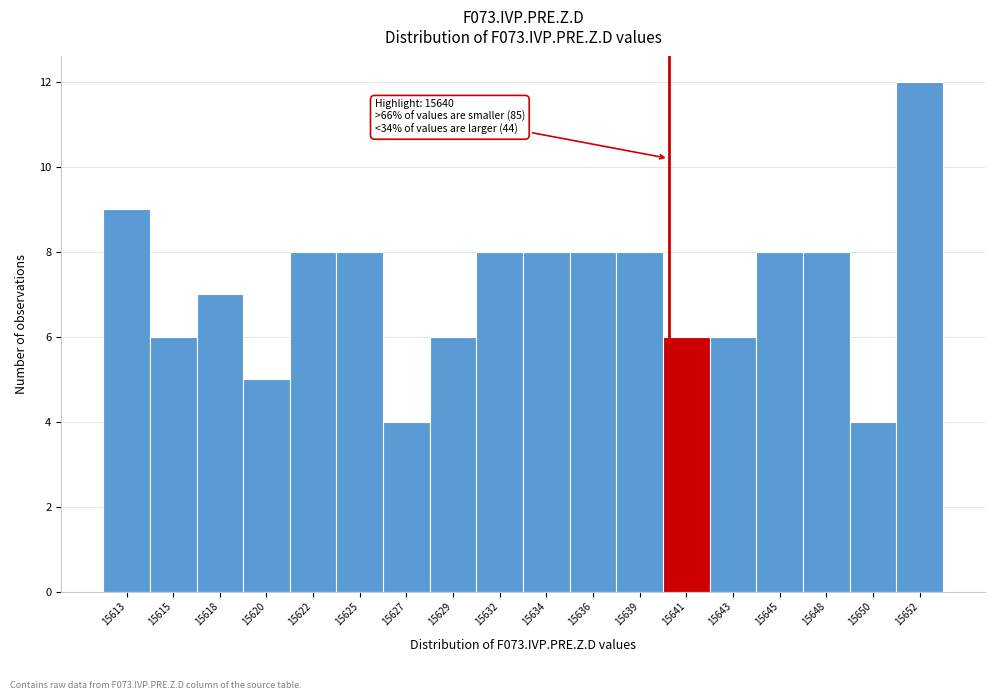

Reading left to right, what are all the values shown in this chart?

15613=9	15615=6	15618=7	15620=5	15622=8	15625=8	15627=4	15629=6	15632=8	15634=8	15636=8	15639=8	15641=6	15643=6	15645=8	15648=8	15650=4	15652=12